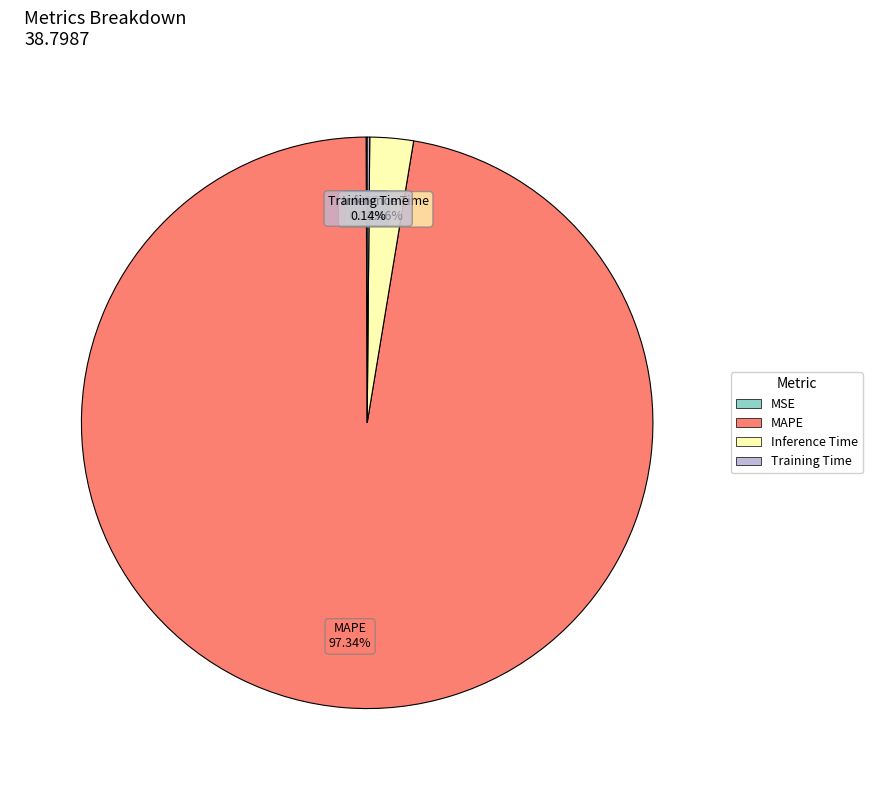

Do MAPE and Inference Time together represent more than half of the pie?

Yes